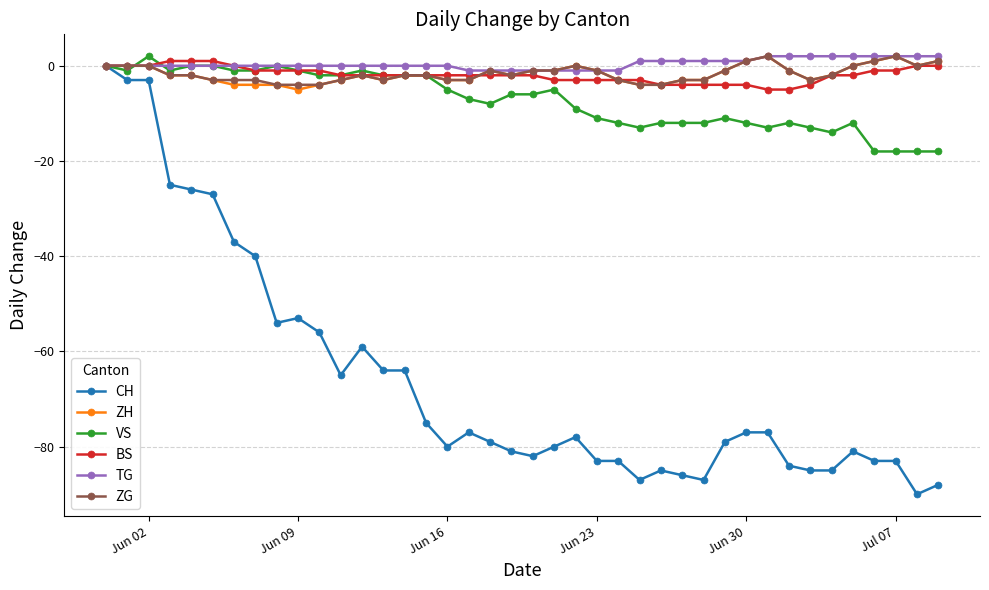

True or false: ZH has more than 2 points higher than both neighbors.

True